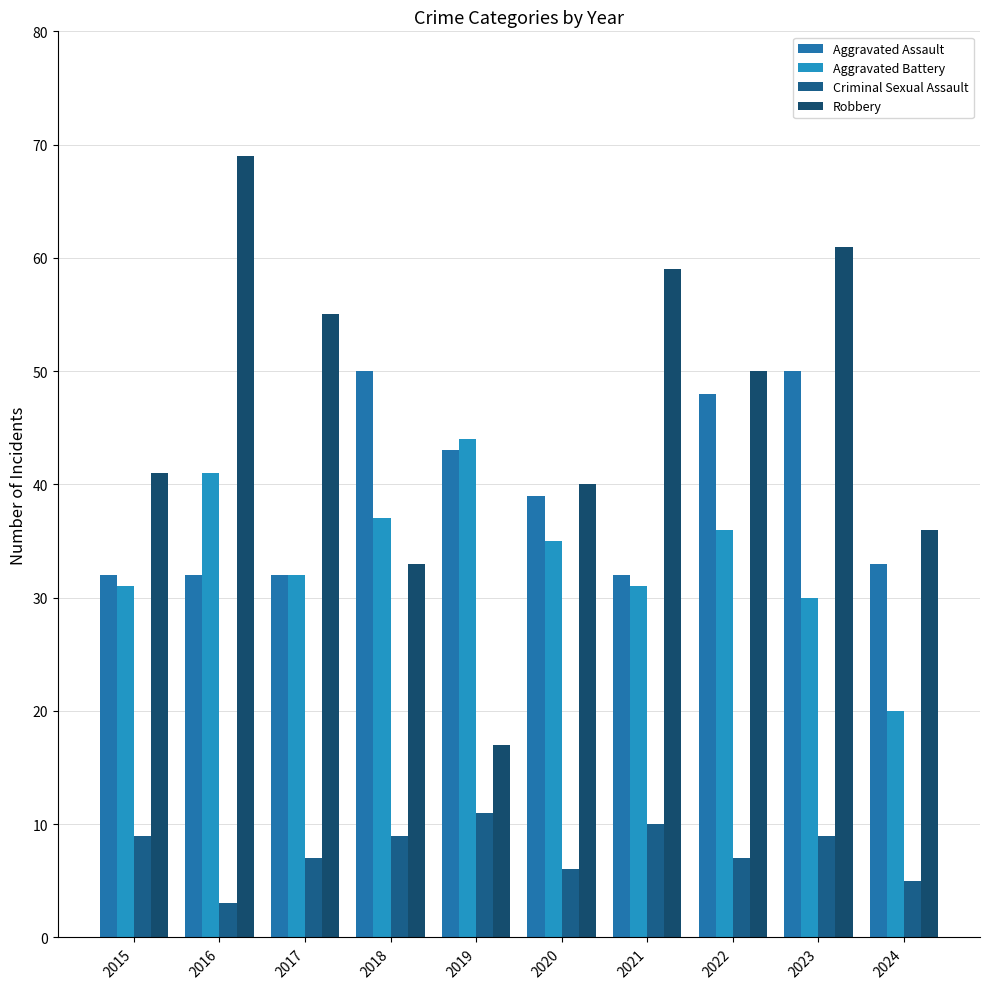

How many bars are there in each group?

4